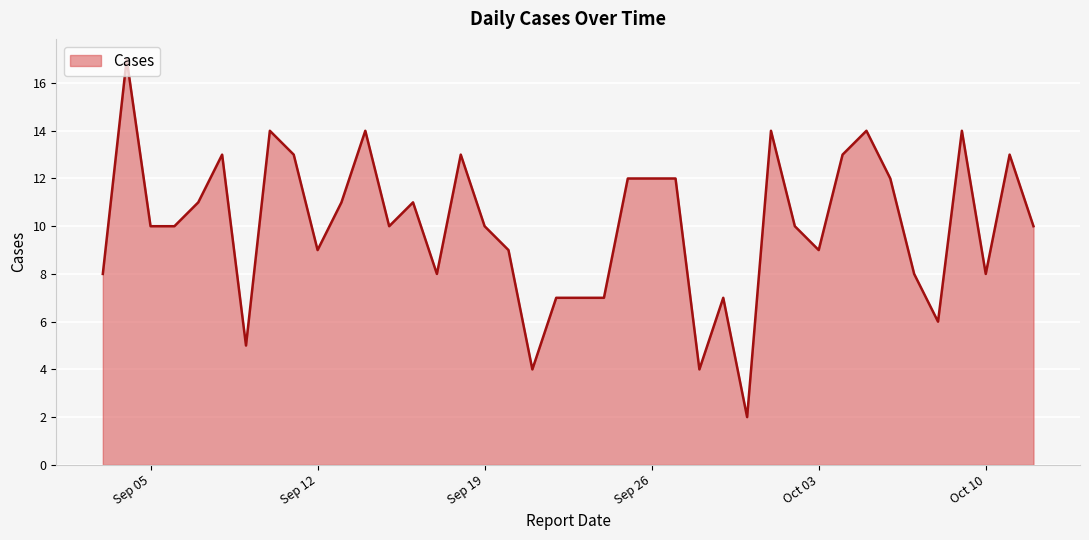

What is the maximum value shown in the chart?

17